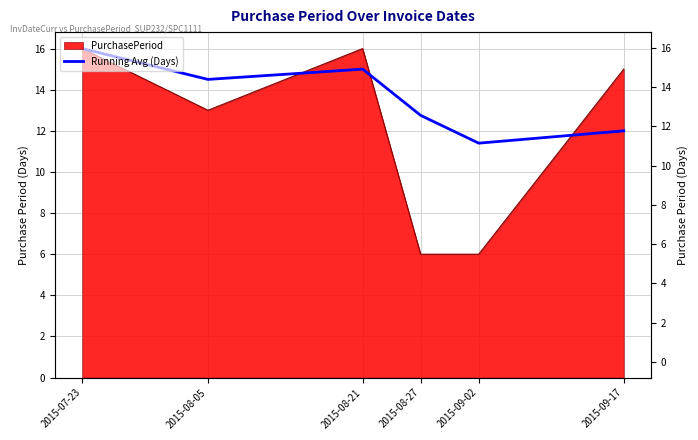

How many points are higher than both their immediate neighbors (excluding endpoints)?

1